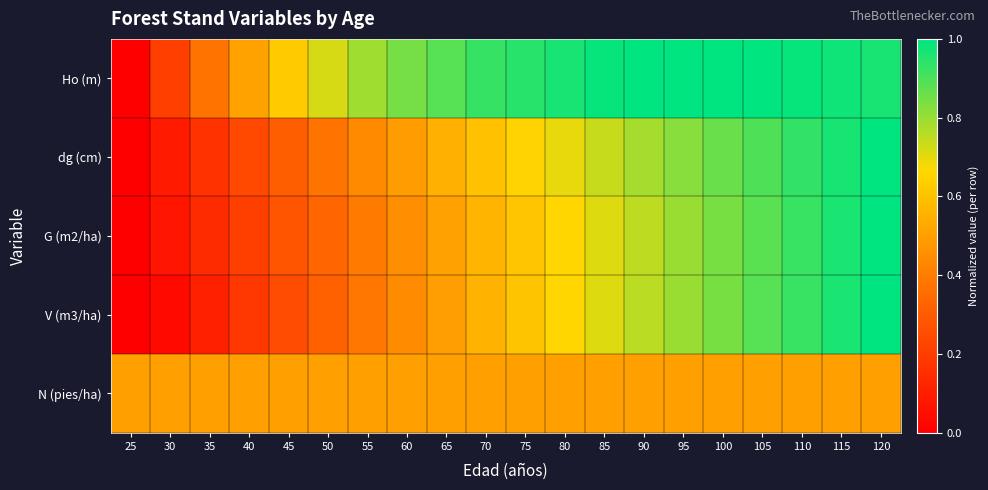

Reading left to right, transcribe all the data shown in this chart.

Ho (m): 25=0.0	30=0.2	35=0.4	40=0.5	45=0.6	50=0.7	55=0.8	60=0.8	65=0.9	70=0.9	75=0.9	80=1.0	85=1.0	90=1.0	95=1.0	100=1.0	105=1.0	110=1.0	115=1.0	120=1.0
dg (cm): 25=0.0	30=0.1	35=0.2	40=0.2	45=0.3	50=0.4	55=0.4	60=0.5	65=0.5	70=0.6	75=0.6	80=0.7	85=0.7	90=0.8	95=0.8	100=0.9	105=0.9	110=0.9	115=1.0	120=1.0
G (m2/ha): 25=0.0	30=0.1	35=0.1	40=0.2	45=0.3	50=0.3	55=0.4	60=0.5	65=0.5	70=0.6	75=0.6	80=0.7	85=0.7	90=0.8	95=0.8	100=0.8	105=0.9	110=0.9	115=1.0	120=1.0
V (m3/ha): 25=0.0	30=0.0	35=0.1	40=0.2	45=0.3	50=0.3	55=0.4	60=0.4	65=0.5	70=0.6	75=0.6	80=0.7	85=0.7	90=0.8	95=0.8	100=0.8	105=0.9	110=0.9	115=1.0	120=1.0
N (pies/ha): 25=0.5	30=0.5	35=0.5	40=0.5	45=0.5	50=0.5	55=0.5	60=0.5	65=0.5	70=0.5	75=0.5	80=0.5	85=0.5	90=0.5	95=0.5	100=0.5	105=0.5	110=0.5	115=0.5	120=0.5